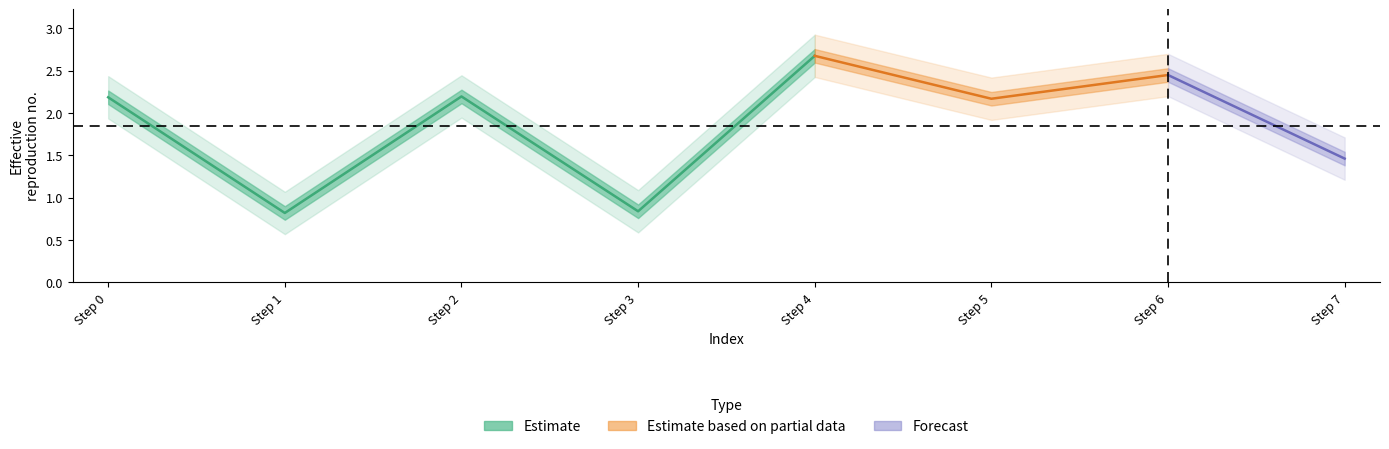

What is the greatest value displayed?

2.7